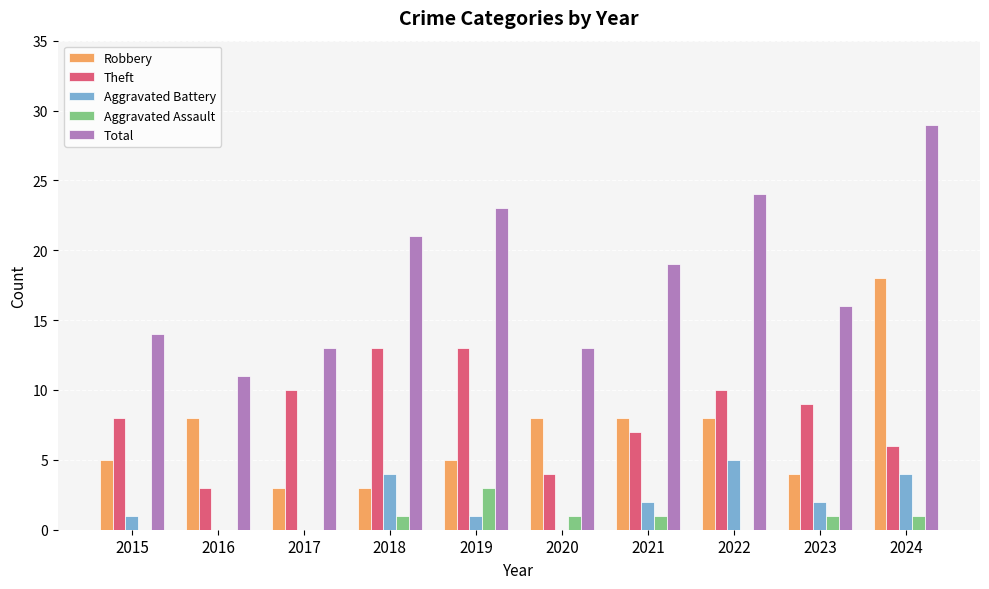

What is the sum of all Aggravated Battery values?

19